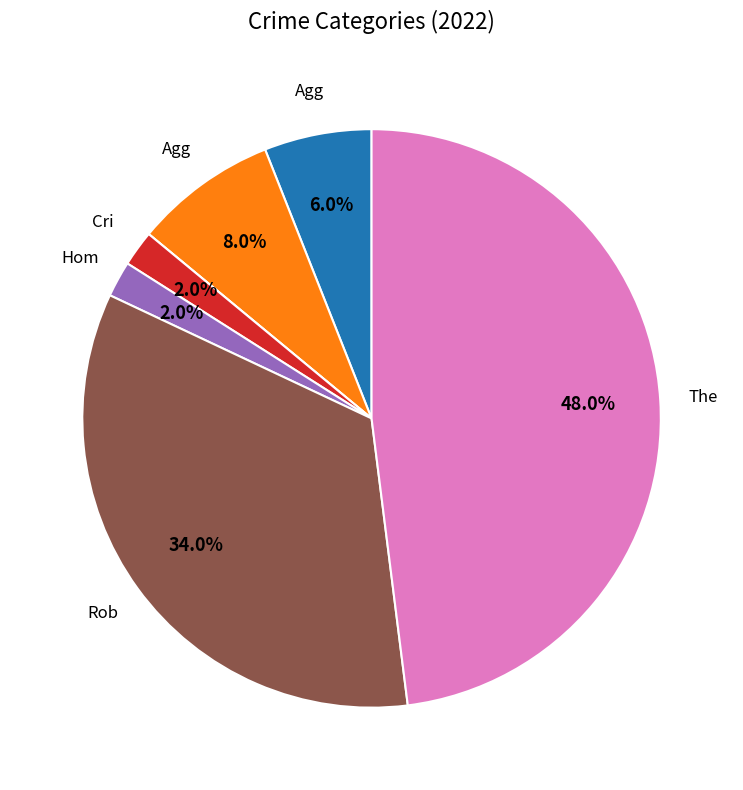

Is there any slice that represents more than half of the pie?

No